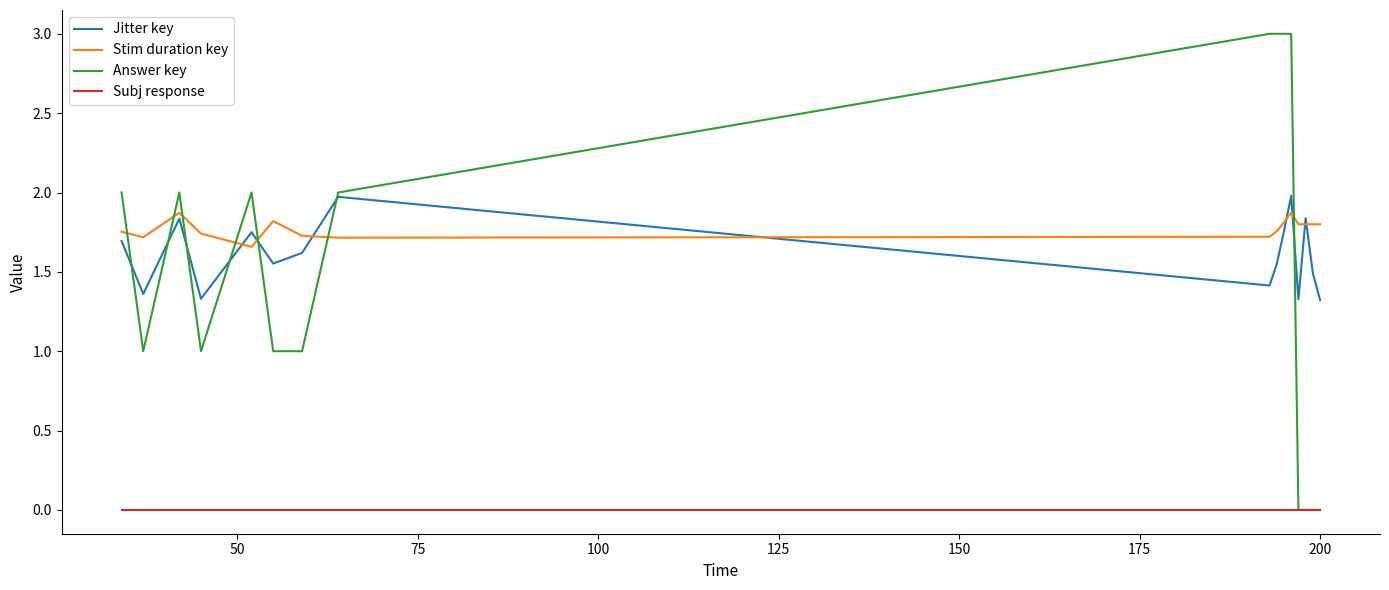

What is the maximum value for Stim duration key?

1.9